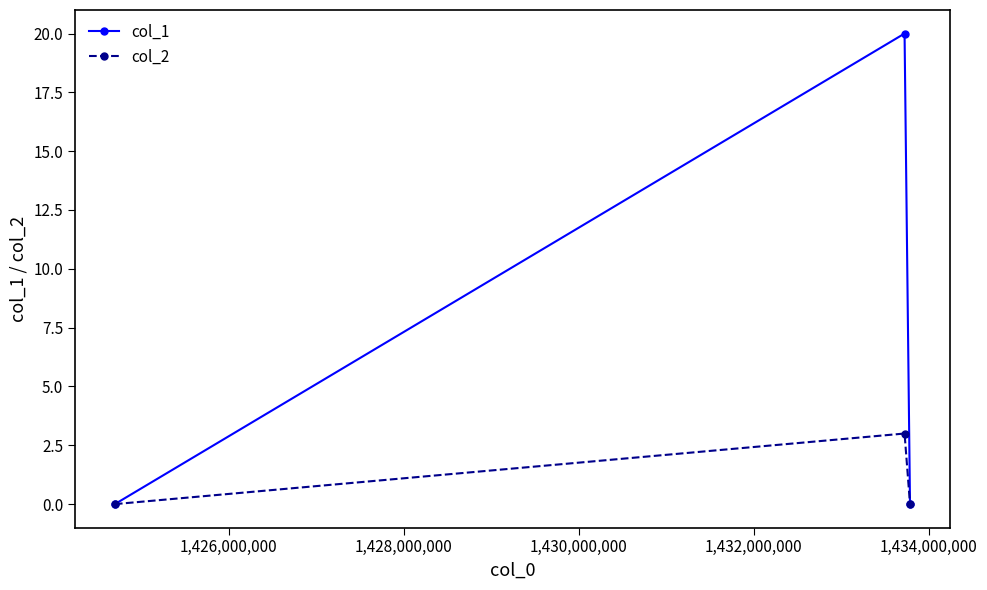

List the series in order of their overall mean, lowest first.

col_2, col_1